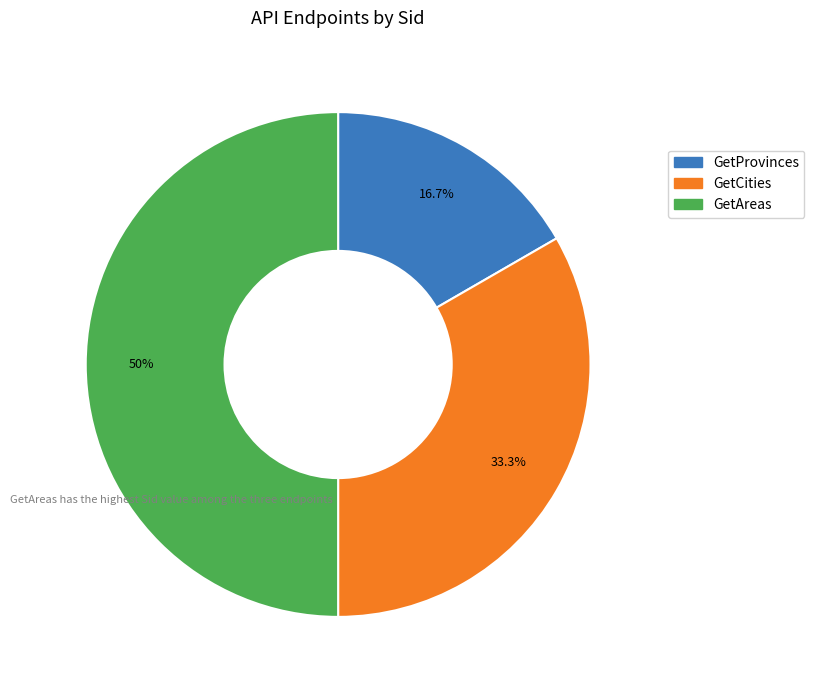

True or false: GetCities accounts for 28% of the total.

False